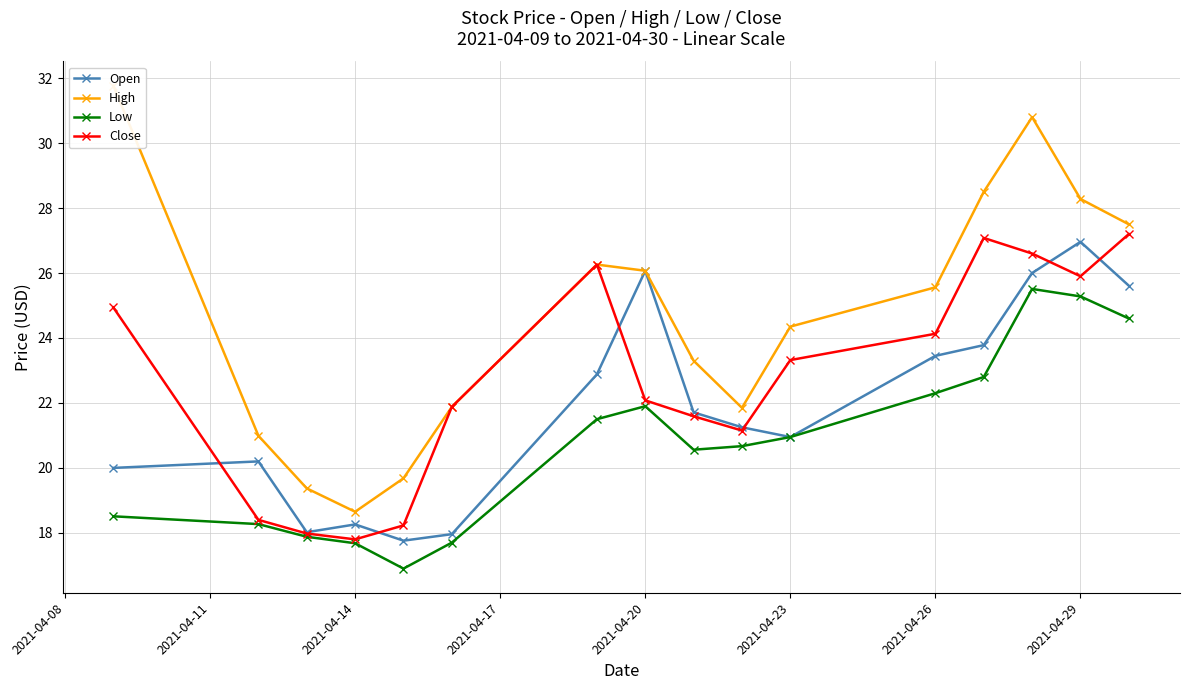

How many interior local peaks does the Close series have?

2